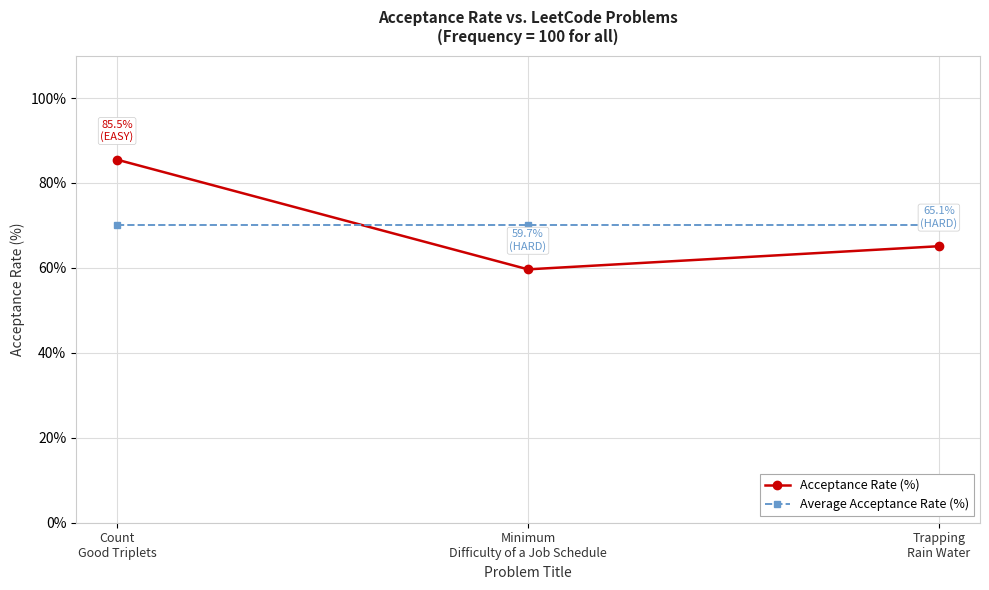

True or false: Acceptance Rate (%) has a value of 36.2 at Trapping
Rain Water.

False